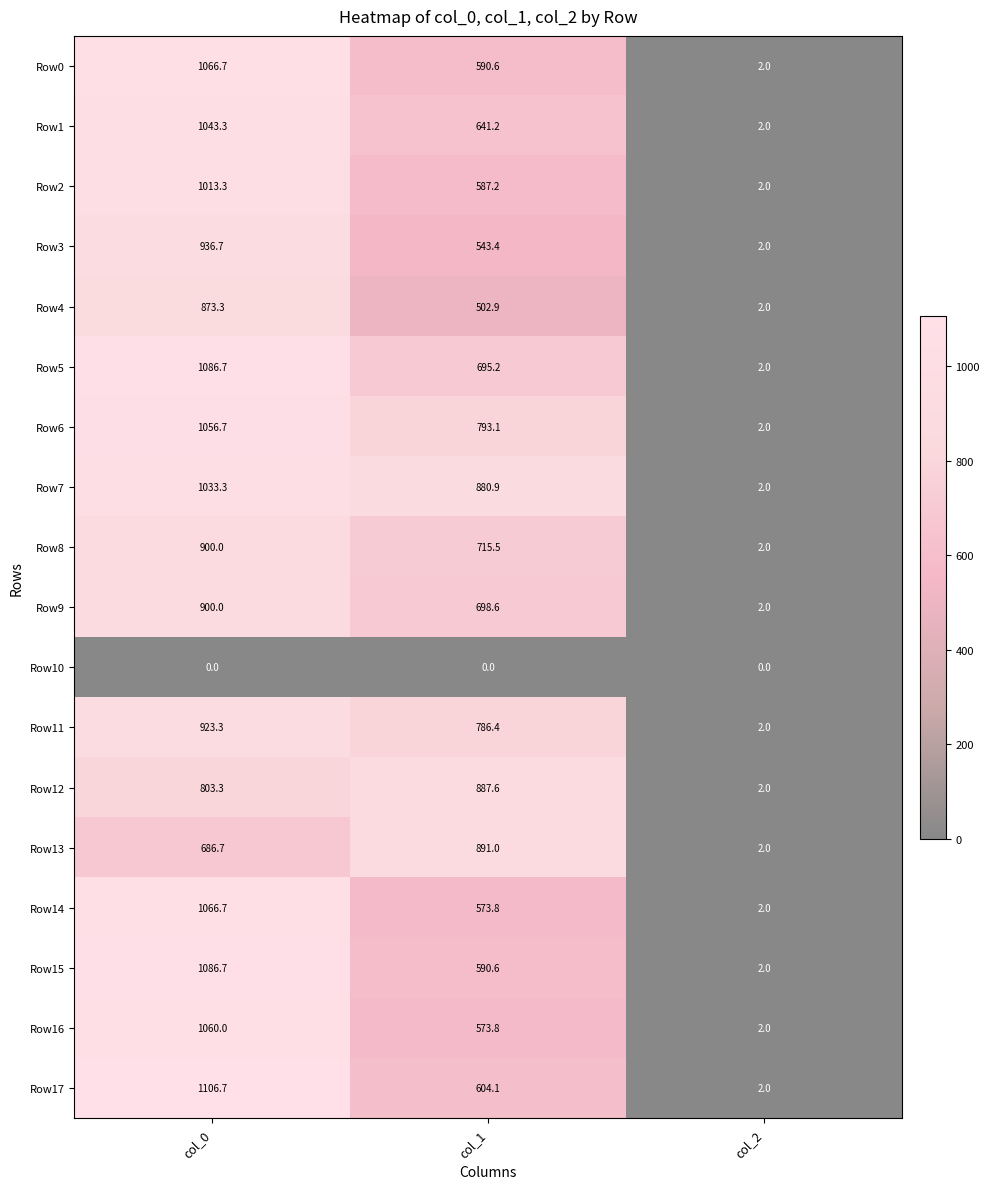

Is it true that Row7 equals 1609.0 at col_0?

False